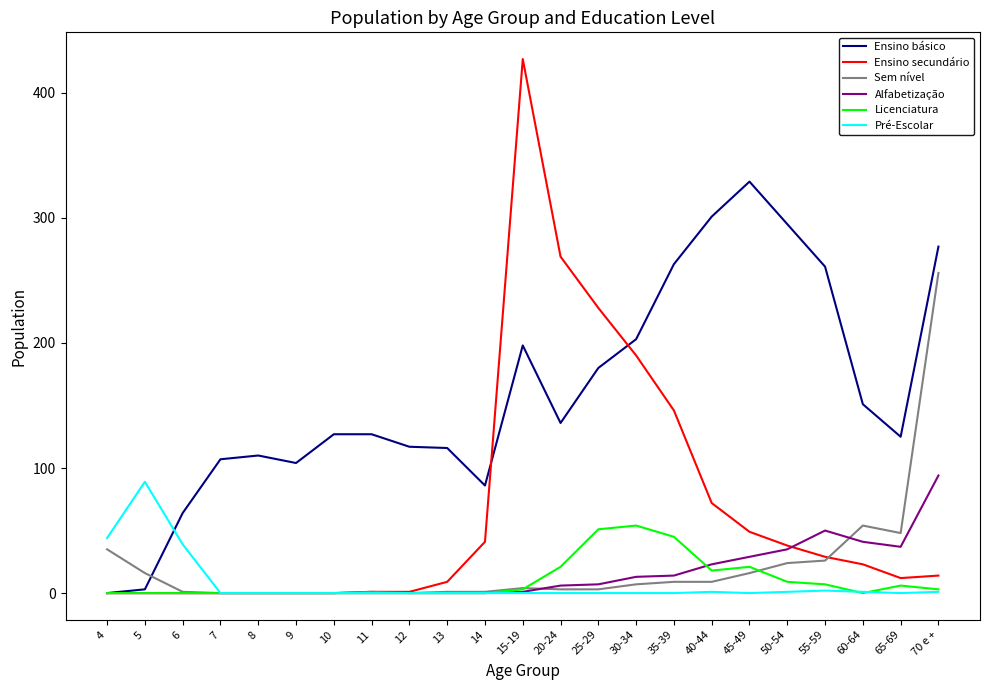

What is the greatest value displayed?

427